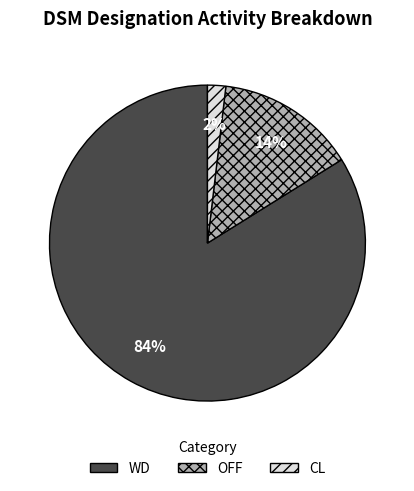

To the nearest percent, what is the average slice percentage?

33%